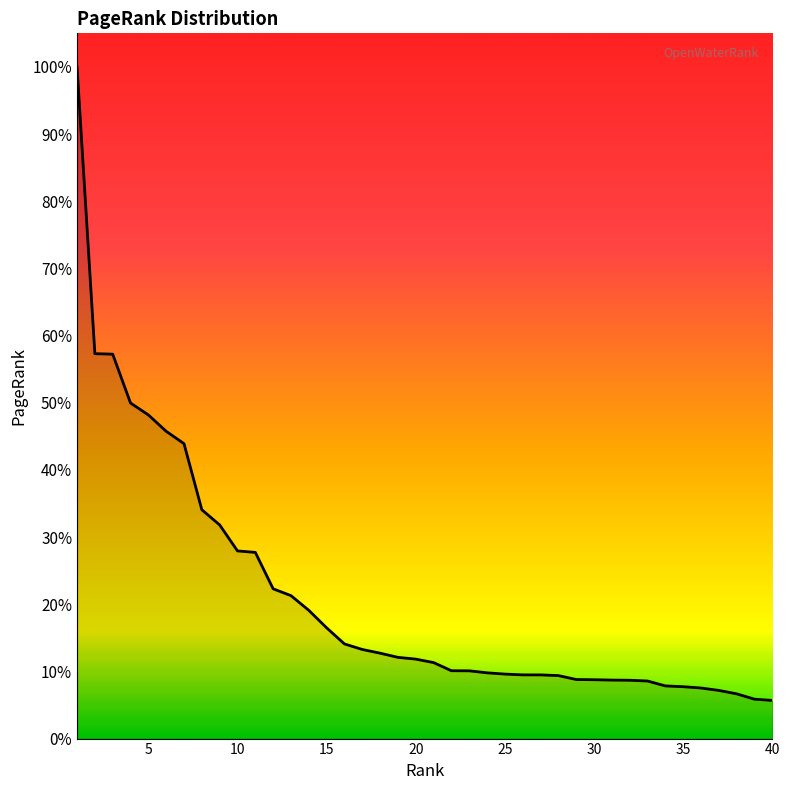

List the labels in order of value, smallest first.

40, 39, 38, 37, 36, 35, 34, 33, 32, 31, 30, 29, 28, 27, 26, 25, 24, 23, 22, 21, 20, 19, 18, 17, 16, 15, 14, 13, 12, 11, 10, 9, 8, 7, 6, 5, 4, 3, 2, 1